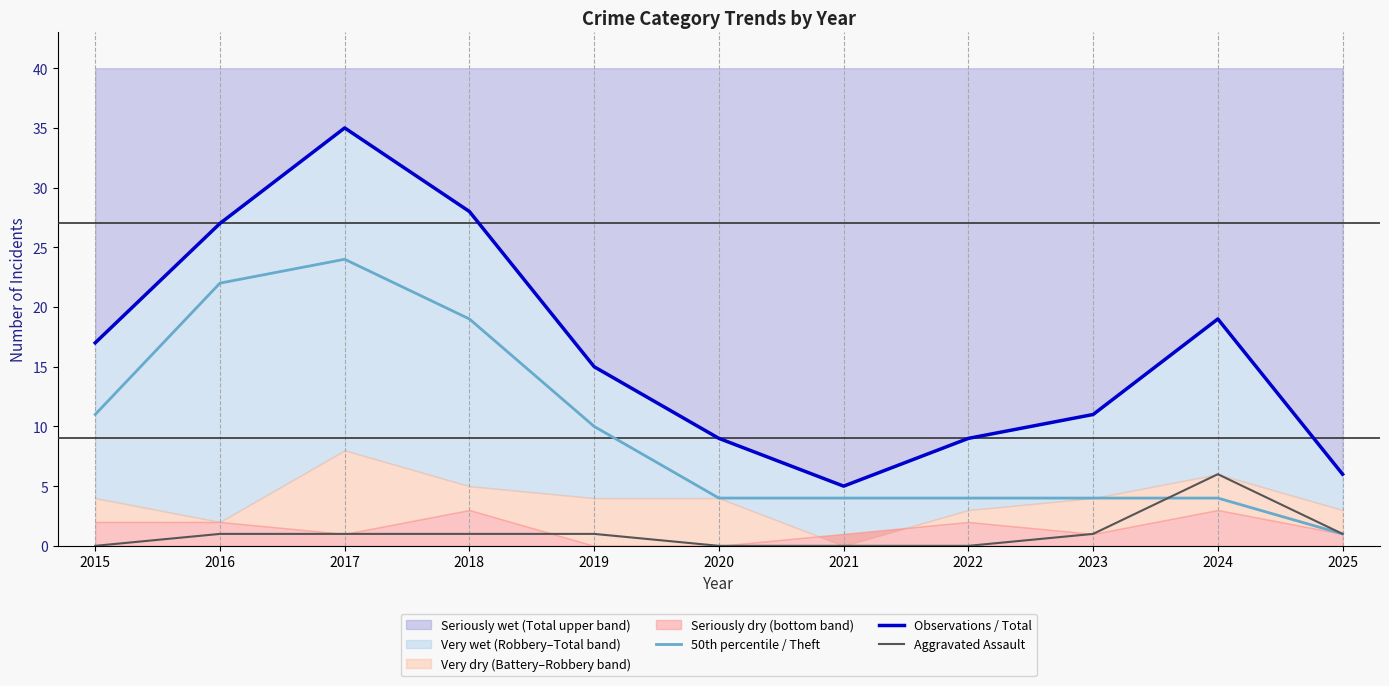

True or false: Observations / Total has more than 0 interior local peaks.

True